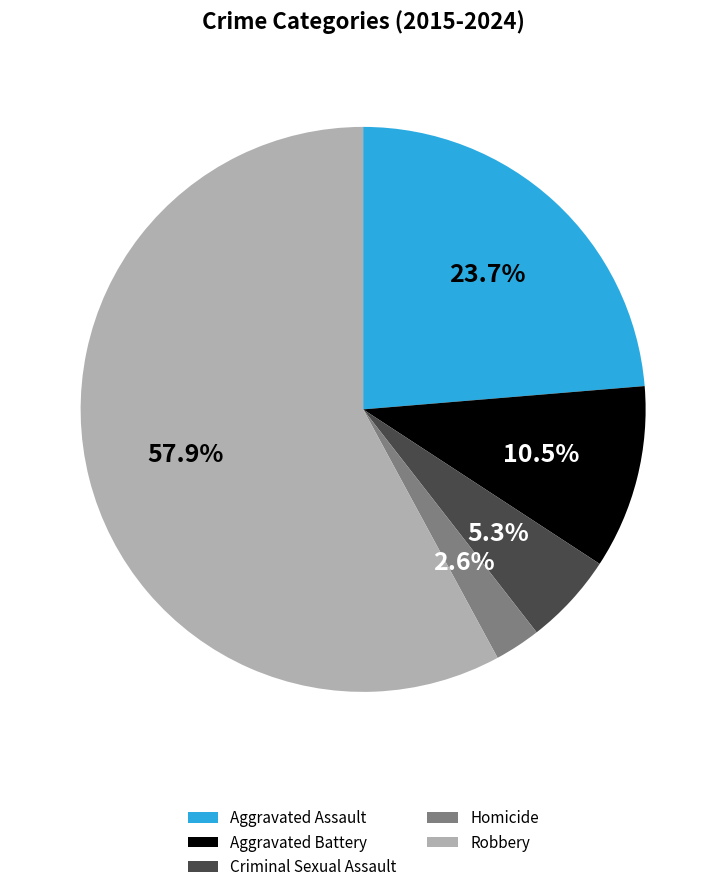

Approximately how many times larger is the value at Criminal Sexual Assault compared to Aggravated Assault?

0.2